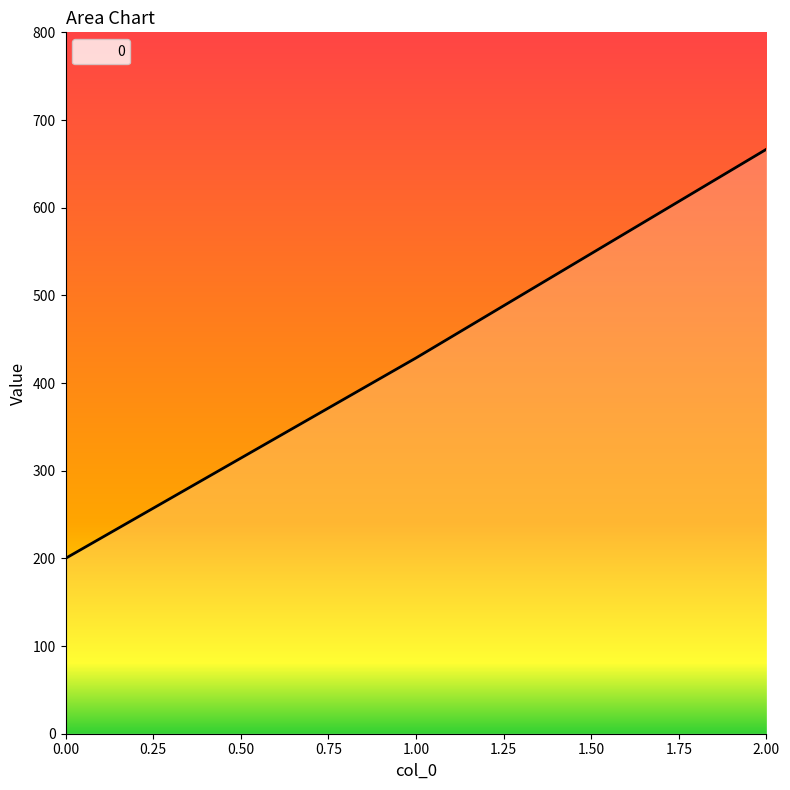

What is the change in value from 0.00 to 2.00?

+466.7